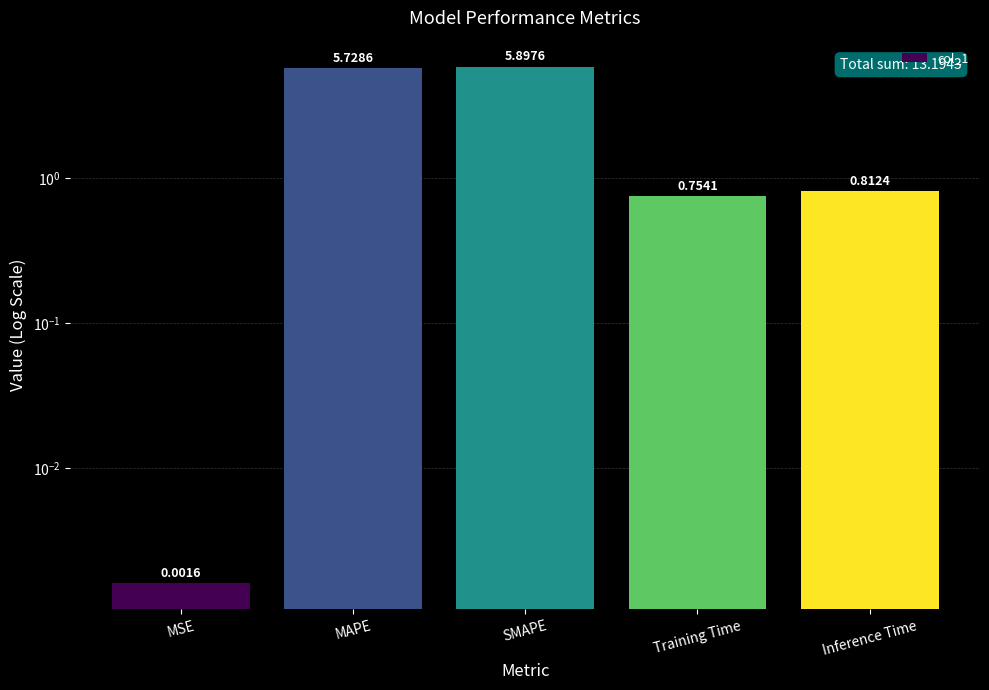

How many categories are shown in the chart?

5